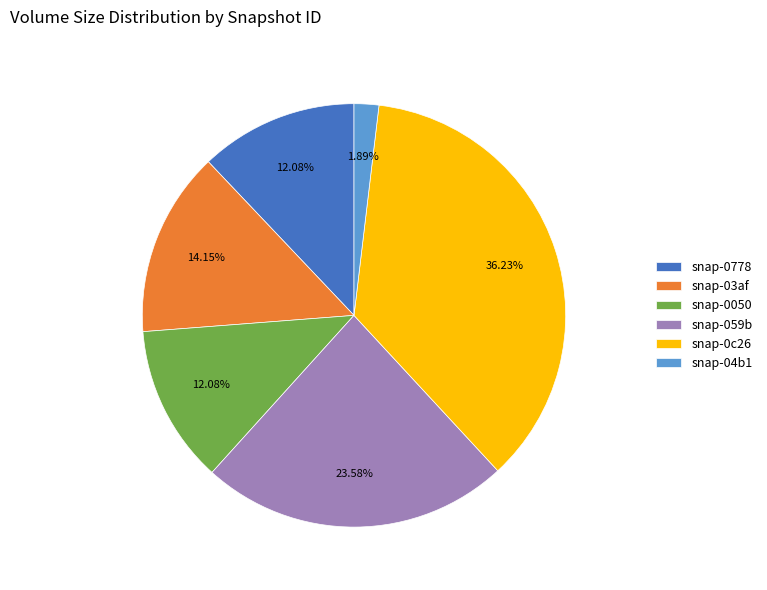

Is the sum of snap-0050 and snap-0c26 greater than half?

No